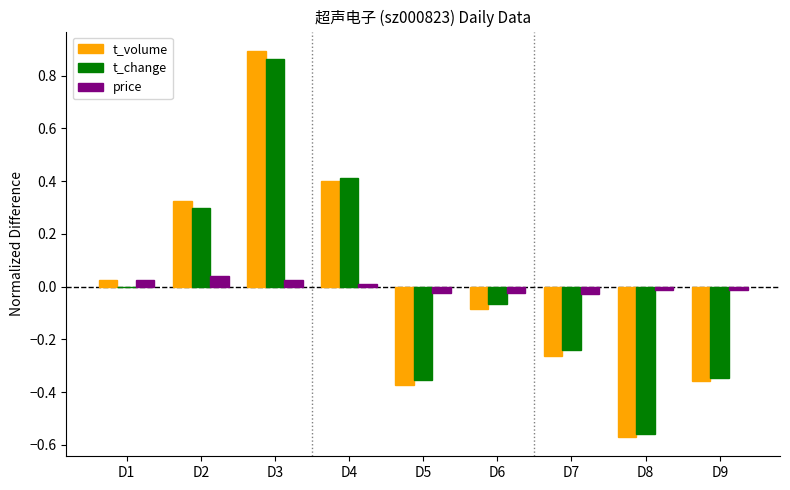

What are all the series names shown in the legend?

t_volume, t_change, price